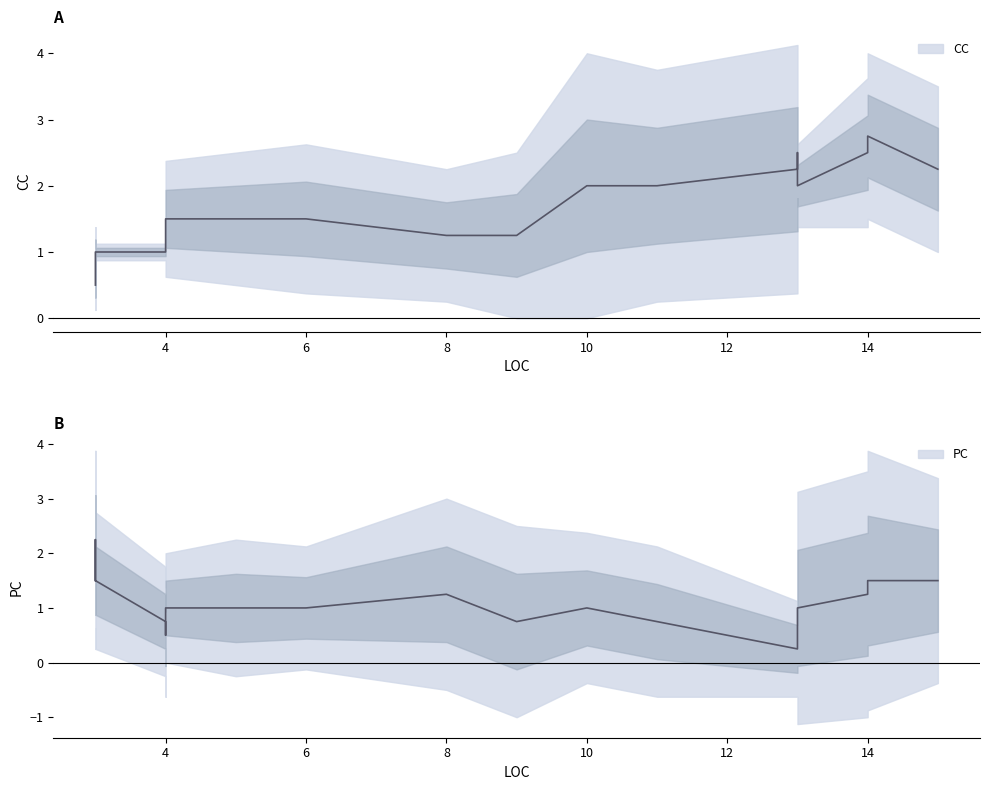

How many times do CC and PC cross each other?

6